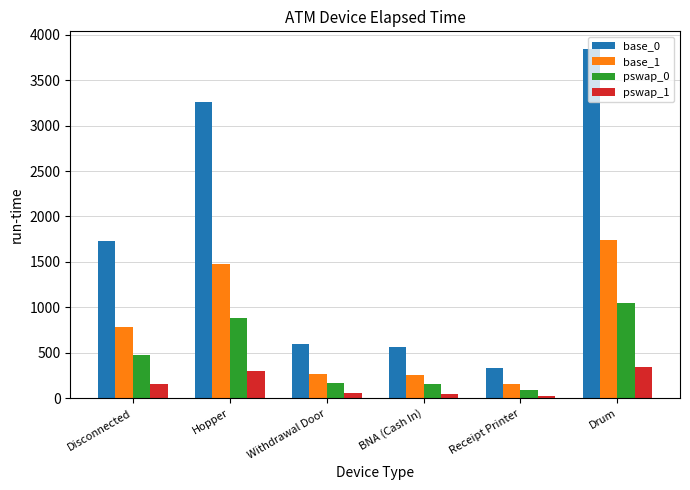

What is the spread (max minus min) of values at Drum?

3495